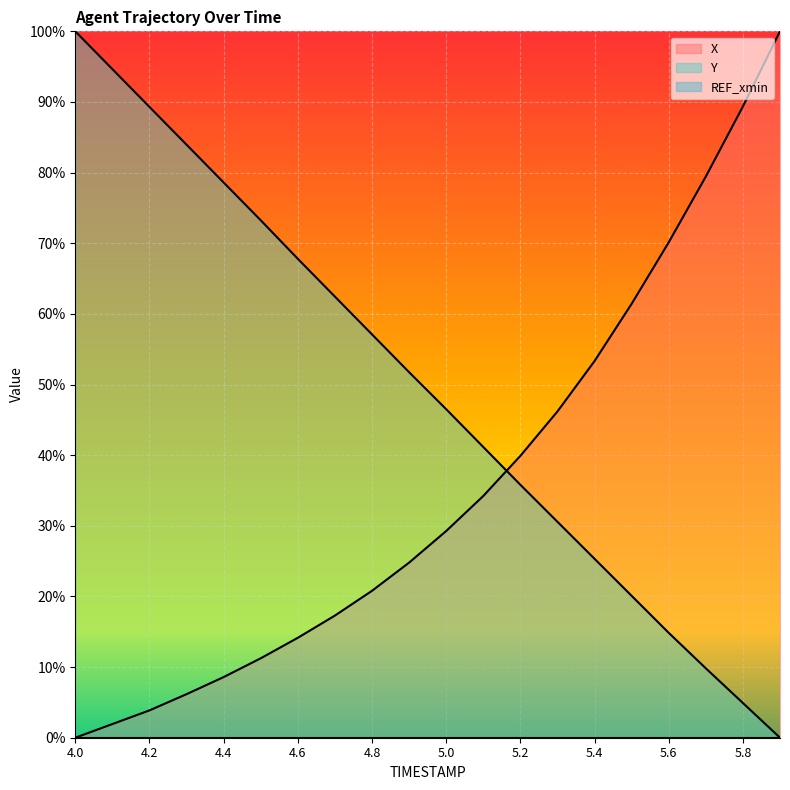

What is the maximum value for X?

1.0